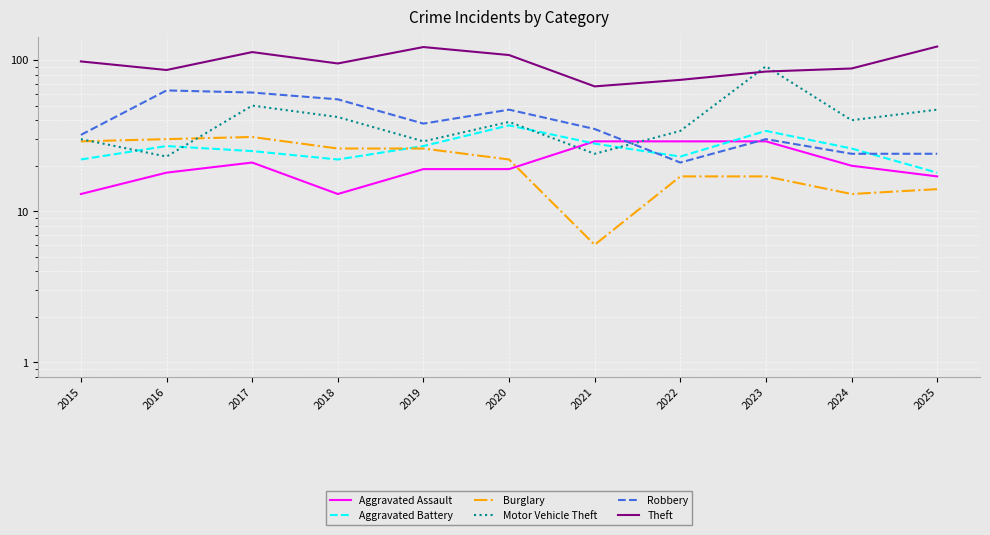

What are all the series names shown in the legend?

Aggravated Assault, Aggravated Battery, Burglary, Motor Vehicle Theft, Robbery, Theft